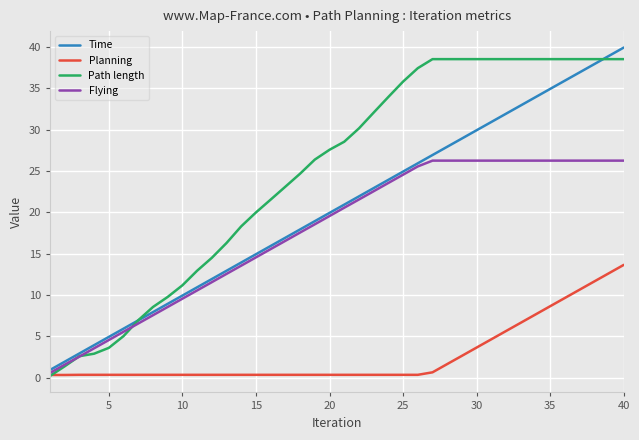

Which series has the largest total across all categories?

Path length